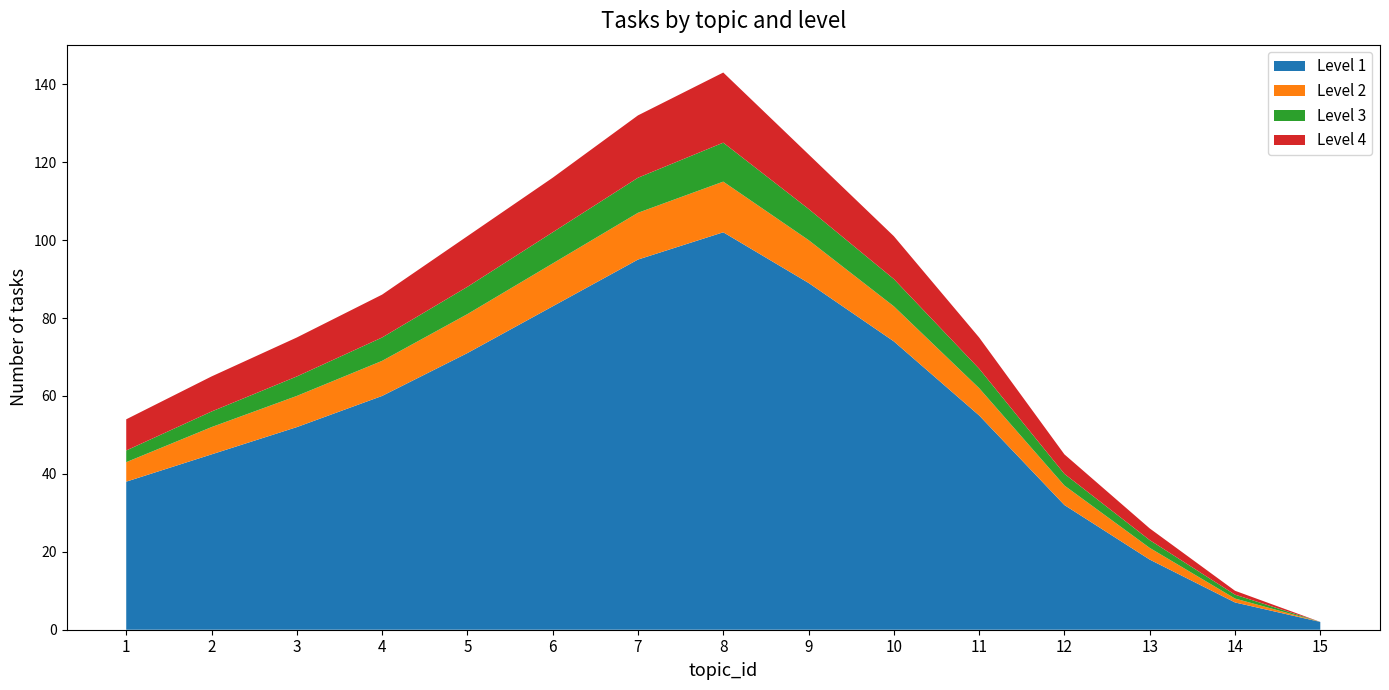

Reading right to left, what are all the values shown in this chart?

Level 1: 15=2	14=7	13=18	12=32	11=55	10=74	9=89	8=102	7=95	6=83	5=71	4=60	3=52	2=45	1=38
Level 2: 15=0	14=1	13=3	12=5	11=7	10=9	9=11	8=13	7=12	6=11	5=10	4=9	3=8	2=7	1=5
Level 3: 15=0	14=1	13=2	12=3	11=5	10=7	9=8	8=10	7=9	6=8	5=7	4=6	3=5	2=4	1=3
Level 4: 15=0	14=1	13=3	12=5	11=8	10=11	9=14	8=18	7=16	6=14	5=13	4=11	3=10	2=9	1=8